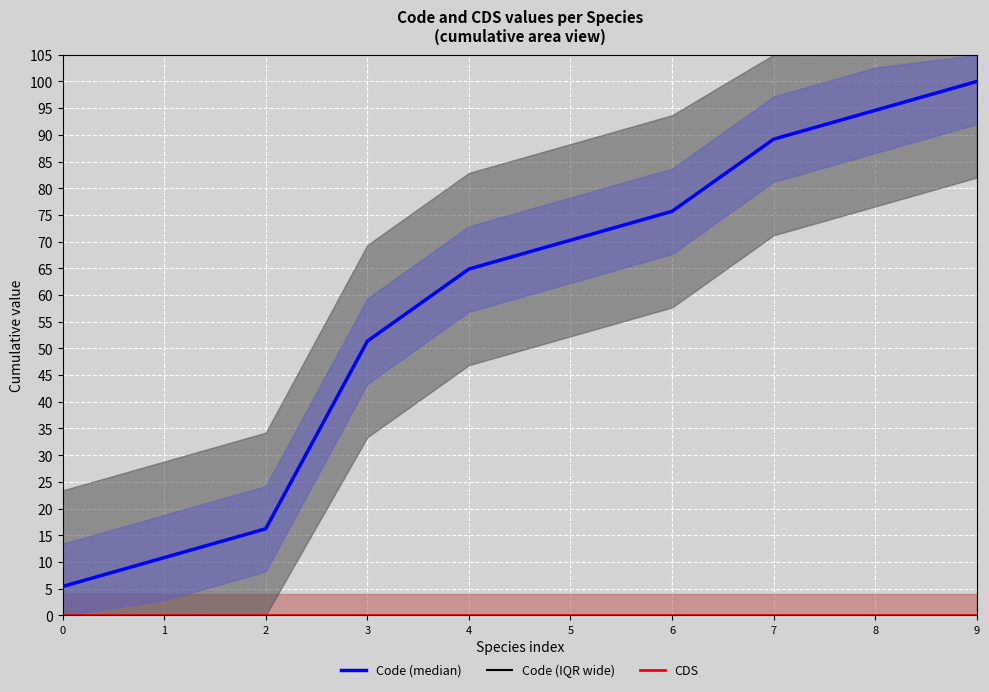

What is the difference between the highest and lowest values at 9?

100.0